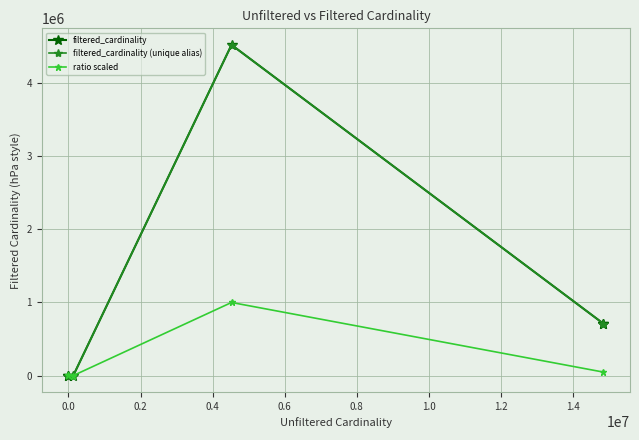

What is the change in value from mk(4523930) to mi(14835720)?

-3812017